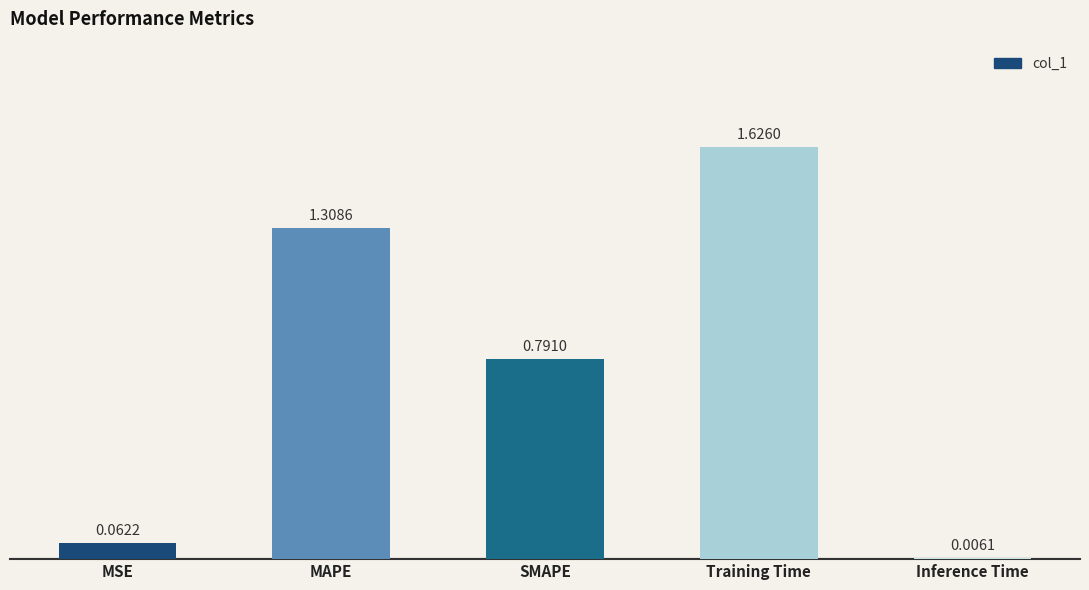

What position from the left is MSE?

1